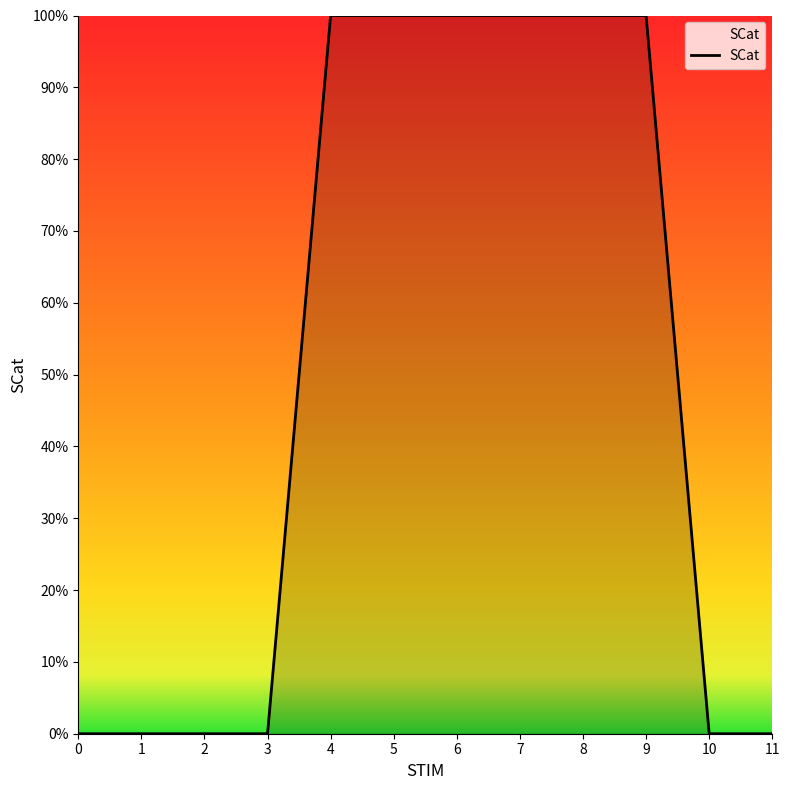

Does the chart have visible grid lines?

No